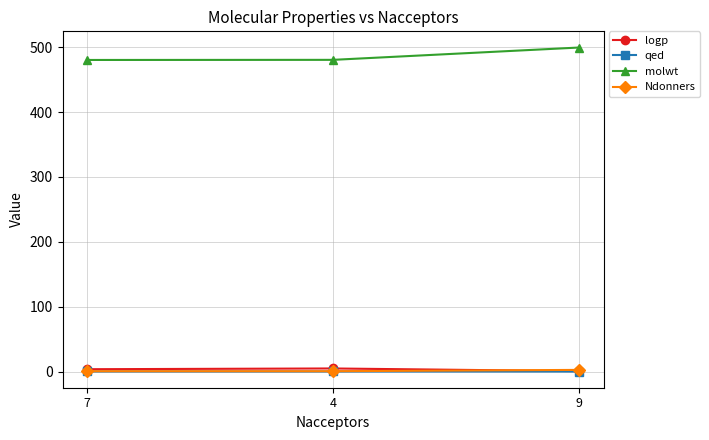

At how many categories does at least one series exceed 322?

3